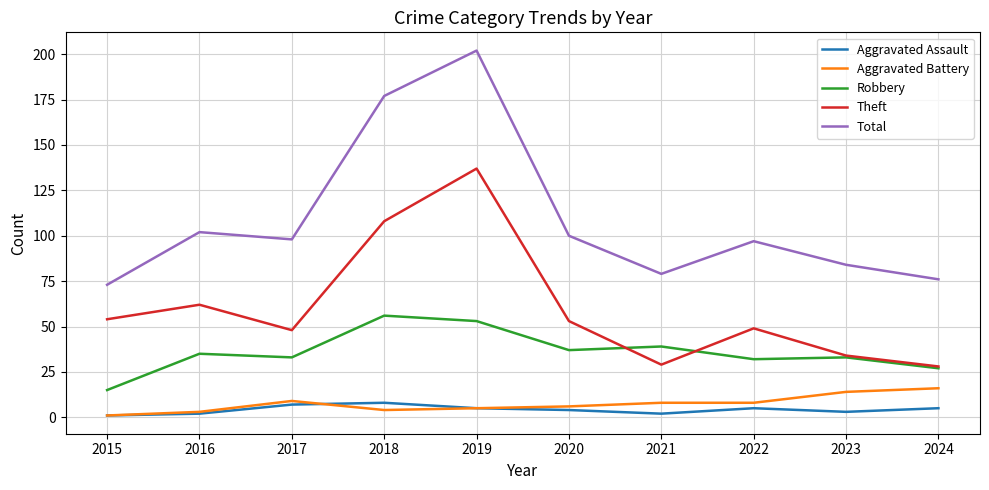

What is the spread (max minus min) of values at 2022?

92